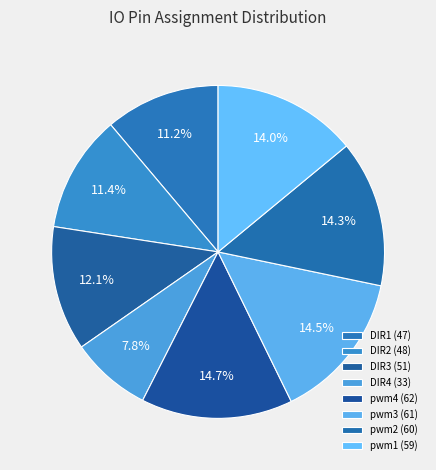

To the nearest percent, what percentage of the pie is DIR3?

12%